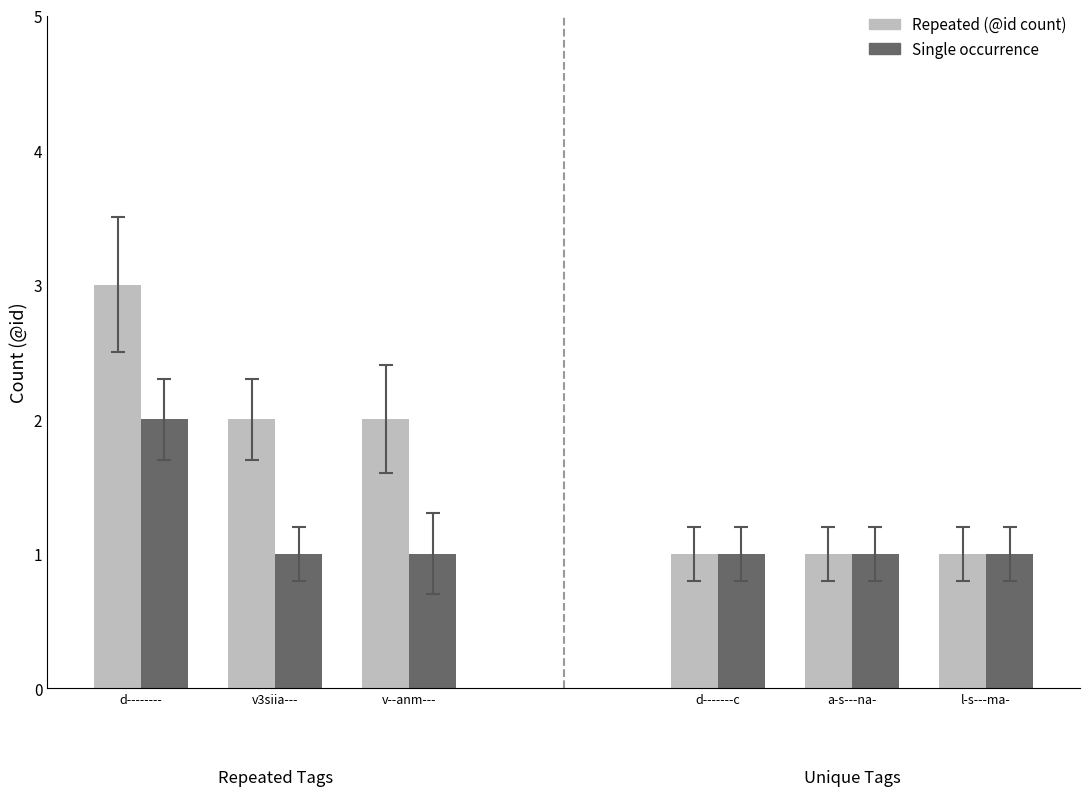

At which label does Single occurrence reach its minimum?

v3siia---